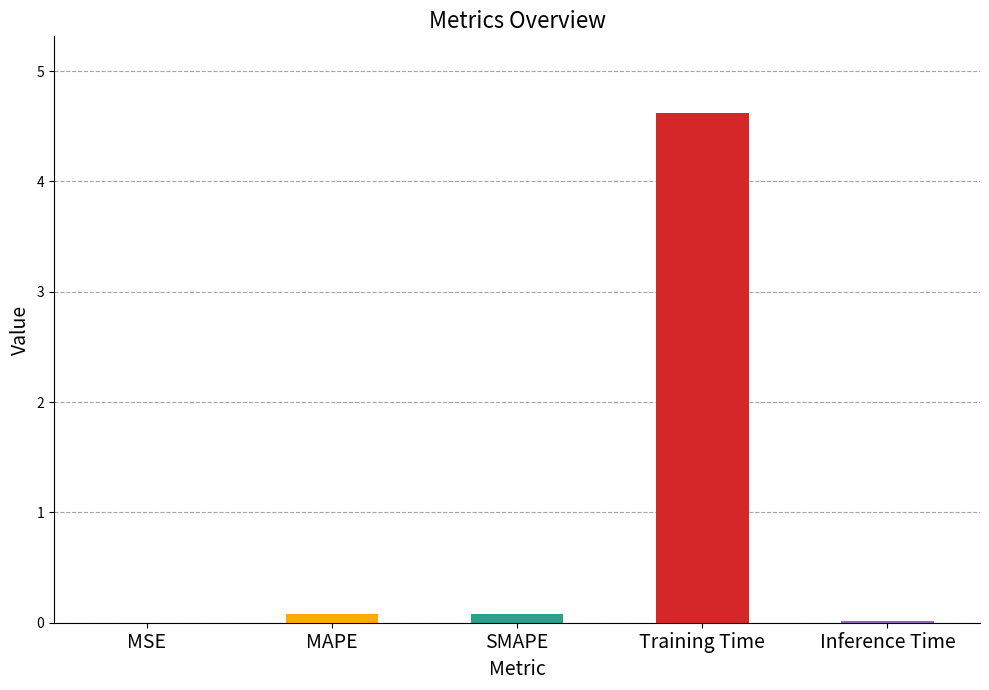

What value does the data have at MAPE?

0.1